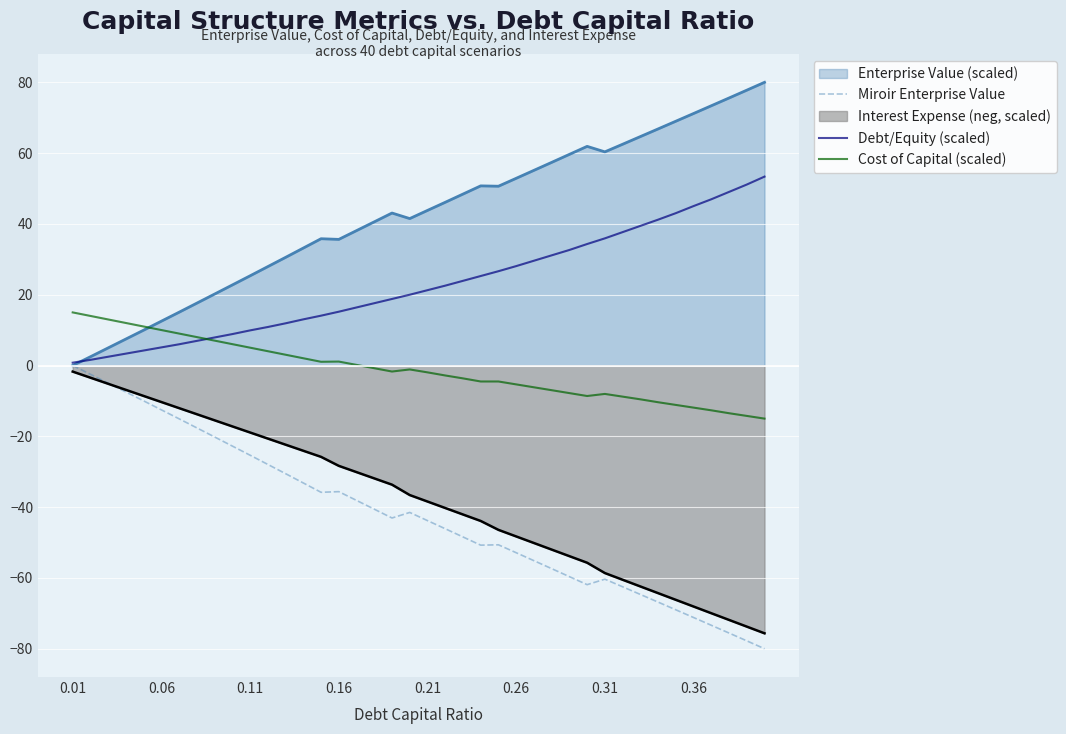

Which series has the largest total across all categories?

Enterprise Value (scaled)